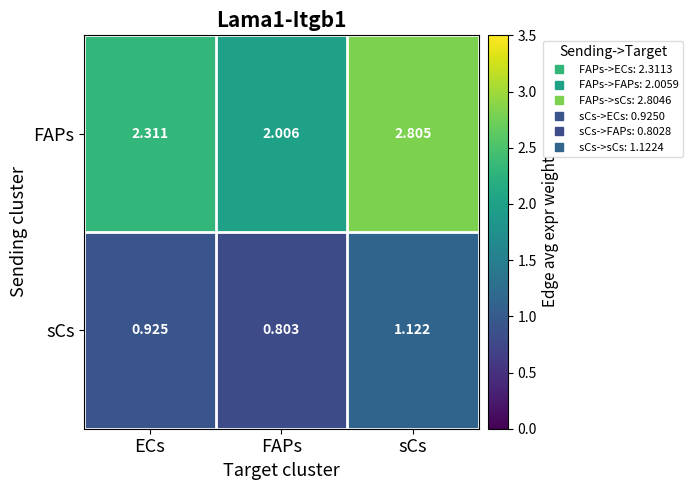

Which series has the widest spread of values?

FAPs